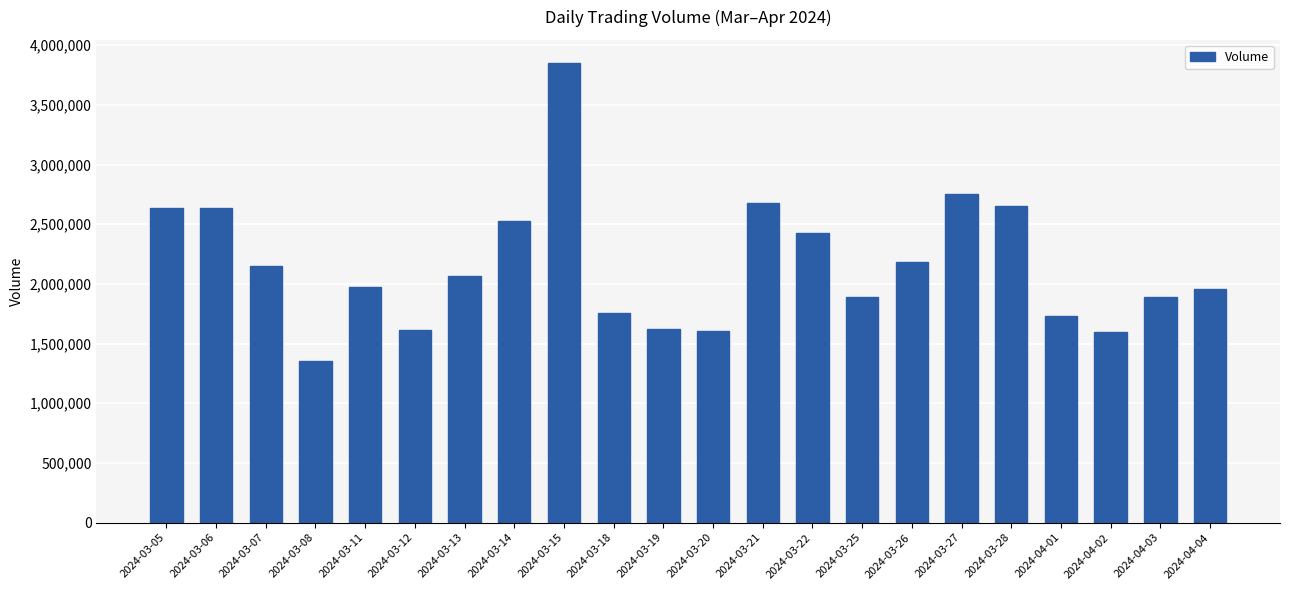

What is the smallest value displayed?

1356600